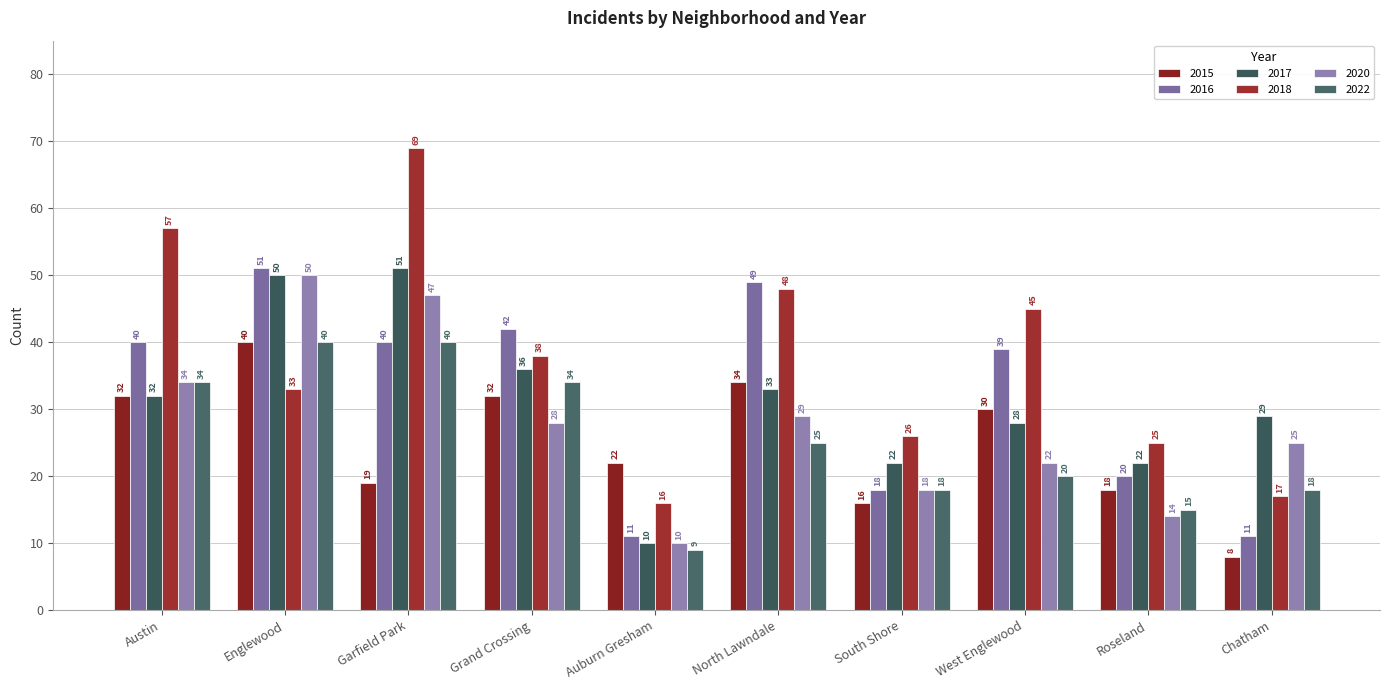

Reading left to right, transcribe all the data shown in this chart.

2015: 32	40	19	32	22	34	16	30	18	8
2017: 32	50	51	36	10	33	22	28	22	29
2020: 34	50	47	28	10	29	18	22	14	25
2018: 57	33	69	38	16	48	26	45	25	17
2016: 40	51	40	42	11	49	18	39	20	11
2022: 34	40	40	34	9	25	18	20	15	18